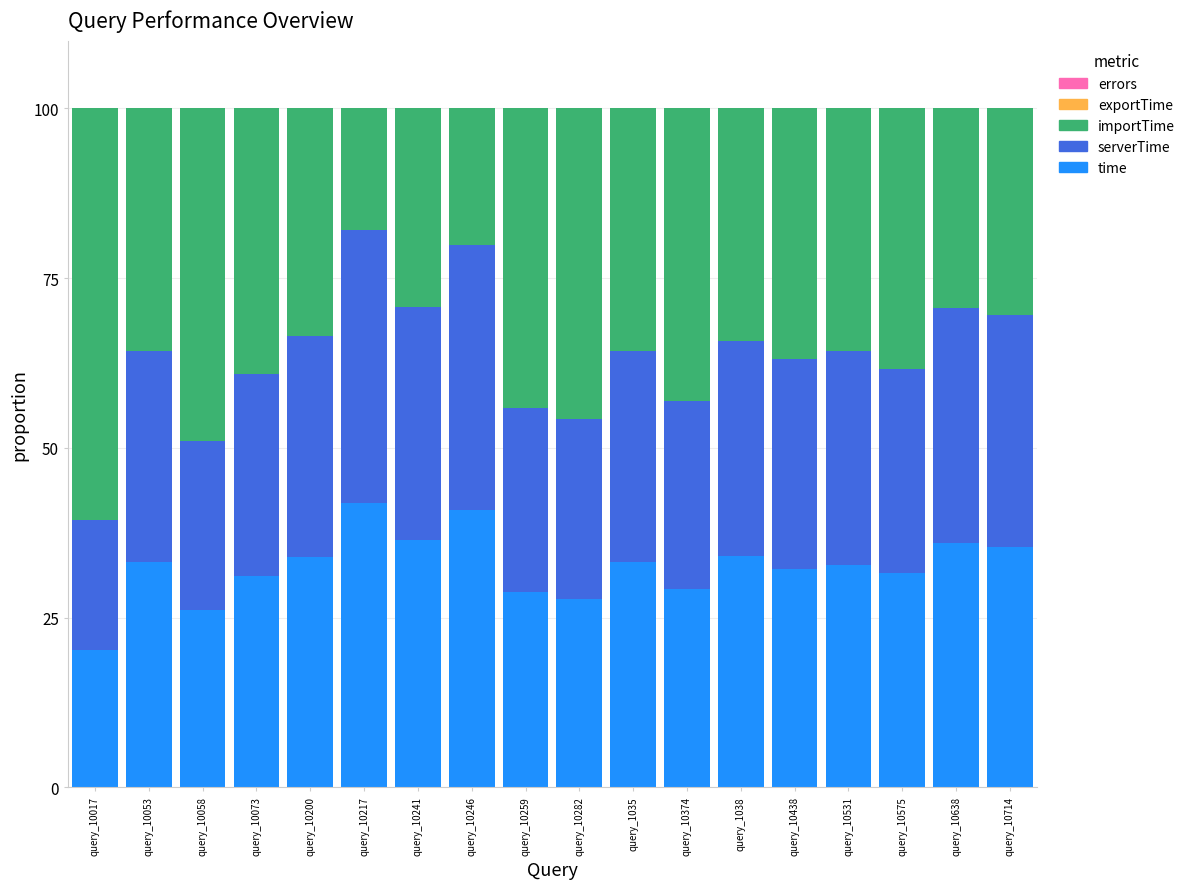

What is the sum of all time values?

584.2